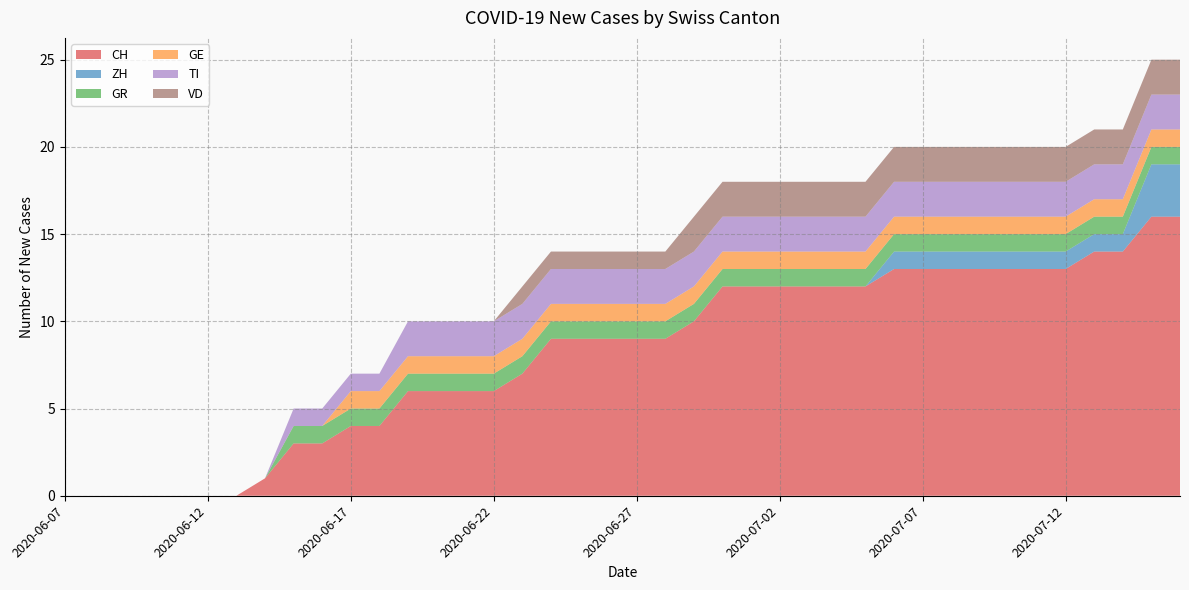

Reading left to right, transcribe all the data shown in this chart.

CH: 2020-06-07=0	2020-06-08=0	2020-06-09=0	2020-06-10=0	2020-06-11=0	2020-06-12=0	2020-06-13=0	2020-06-14=1	2020-06-15=3	2020-06-16=3	2020-06-17=4	2020-06-18=4	2020-06-19=6	2020-06-20=6	2020-06-21=6	2020-06-22=6	2020-06-23=7	2020-06-24=9	2020-06-25=9	2020-06-26=9	2020-06-27=9	2020-06-28=9	2020-06-29=10	2020-06-30=12	2020-07-01=12	2020-07-02=12	2020-07-03=12	2020-07-04=12	2020-07-05=12	2020-07-06=13	2020-07-07=13	2020-07-08=13	2020-07-09=13	2020-07-10=13	2020-07-11=13	2020-07-12=13	2020-07-13=14	2020-07-14=14	2020-07-15=16	2020-07-16=16
ZH: 2020-06-07=0	2020-06-08=0	2020-06-09=0	2020-06-10=0	2020-06-11=0	2020-06-12=0	2020-06-13=0	2020-06-14=0	2020-06-15=0	2020-06-16=0	2020-06-17=0	2020-06-18=0	2020-06-19=0	2020-06-20=0	2020-06-21=0	2020-06-22=0	2020-06-23=0	2020-06-24=0	2020-06-25=0	2020-06-26=0	2020-06-27=0	2020-06-28=0	2020-06-29=0	2020-06-30=0	2020-07-01=0	2020-07-02=0	2020-07-03=0	2020-07-04=0	2020-07-05=0	2020-07-06=1	2020-07-07=1	2020-07-08=1	2020-07-09=1	2020-07-10=1	2020-07-11=1	2020-07-12=1	2020-07-13=1	2020-07-14=1	2020-07-15=3	2020-07-16=3
GR: 2020-06-07=0	2020-06-08=0	2020-06-09=0	2020-06-10=0	2020-06-11=0	2020-06-12=0	2020-06-13=0	2020-06-14=0	2020-06-15=1	2020-06-16=1	2020-06-17=1	2020-06-18=1	2020-06-19=1	2020-06-20=1	2020-06-21=1	2020-06-22=1	2020-06-23=1	2020-06-24=1	2020-06-25=1	2020-06-26=1	2020-06-27=1	2020-06-28=1	2020-06-29=1	2020-06-30=1	2020-07-01=1	2020-07-02=1	2020-07-03=1	2020-07-04=1	2020-07-05=1	2020-07-06=1	2020-07-07=1	2020-07-08=1	2020-07-09=1	2020-07-10=1	2020-07-11=1	2020-07-12=1	2020-07-13=1	2020-07-14=1	2020-07-15=1	2020-07-16=1
GE: 2020-06-07=0	2020-06-08=0	2020-06-09=0	2020-06-10=0	2020-06-11=0	2020-06-12=0	2020-06-13=0	2020-06-14=0	2020-06-15=0	2020-06-16=0	2020-06-17=1	2020-06-18=1	2020-06-19=1	2020-06-20=1	2020-06-21=1	2020-06-22=1	2020-06-23=1	2020-06-24=1	2020-06-25=1	2020-06-26=1	2020-06-27=1	2020-06-28=1	2020-06-29=1	2020-06-30=1	2020-07-01=1	2020-07-02=1	2020-07-03=1	2020-07-04=1	2020-07-05=1	2020-07-06=1	2020-07-07=1	2020-07-08=1	2020-07-09=1	2020-07-10=1	2020-07-11=1	2020-07-12=1	2020-07-13=1	2020-07-14=1	2020-07-15=1	2020-07-16=1
TI: 2020-06-07=0	2020-06-08=0	2020-06-09=0	2020-06-10=0	2020-06-11=0	2020-06-12=0	2020-06-13=0	2020-06-14=0	2020-06-15=1	2020-06-16=1	2020-06-17=1	2020-06-18=1	2020-06-19=2	2020-06-20=2	2020-06-21=2	2020-06-22=2	2020-06-23=2	2020-06-24=2	2020-06-25=2	2020-06-26=2	2020-06-27=2	2020-06-28=2	2020-06-29=2	2020-06-30=2	2020-07-01=2	2020-07-02=2	2020-07-03=2	2020-07-04=2	2020-07-05=2	2020-07-06=2	2020-07-07=2	2020-07-08=2	2020-07-09=2	2020-07-10=2	2020-07-11=2	2020-07-12=2	2020-07-13=2	2020-07-14=2	2020-07-15=2	2020-07-16=2
VD: 2020-06-07=0	2020-06-08=0	2020-06-09=0	2020-06-10=0	2020-06-11=0	2020-06-12=0	2020-06-13=0	2020-06-14=0	2020-06-15=0	2020-06-16=0	2020-06-17=0	2020-06-18=0	2020-06-19=0	2020-06-20=0	2020-06-21=0	2020-06-22=0	2020-06-23=1	2020-06-24=1	2020-06-25=1	2020-06-26=1	2020-06-27=1	2020-06-28=1	2020-06-29=2	2020-06-30=2	2020-07-01=2	2020-07-02=2	2020-07-03=2	2020-07-04=2	2020-07-05=2	2020-07-06=2	2020-07-07=2	2020-07-08=2	2020-07-09=2	2020-07-10=2	2020-07-11=2	2020-07-12=2	2020-07-13=2	2020-07-14=2	2020-07-15=2	2020-07-16=2